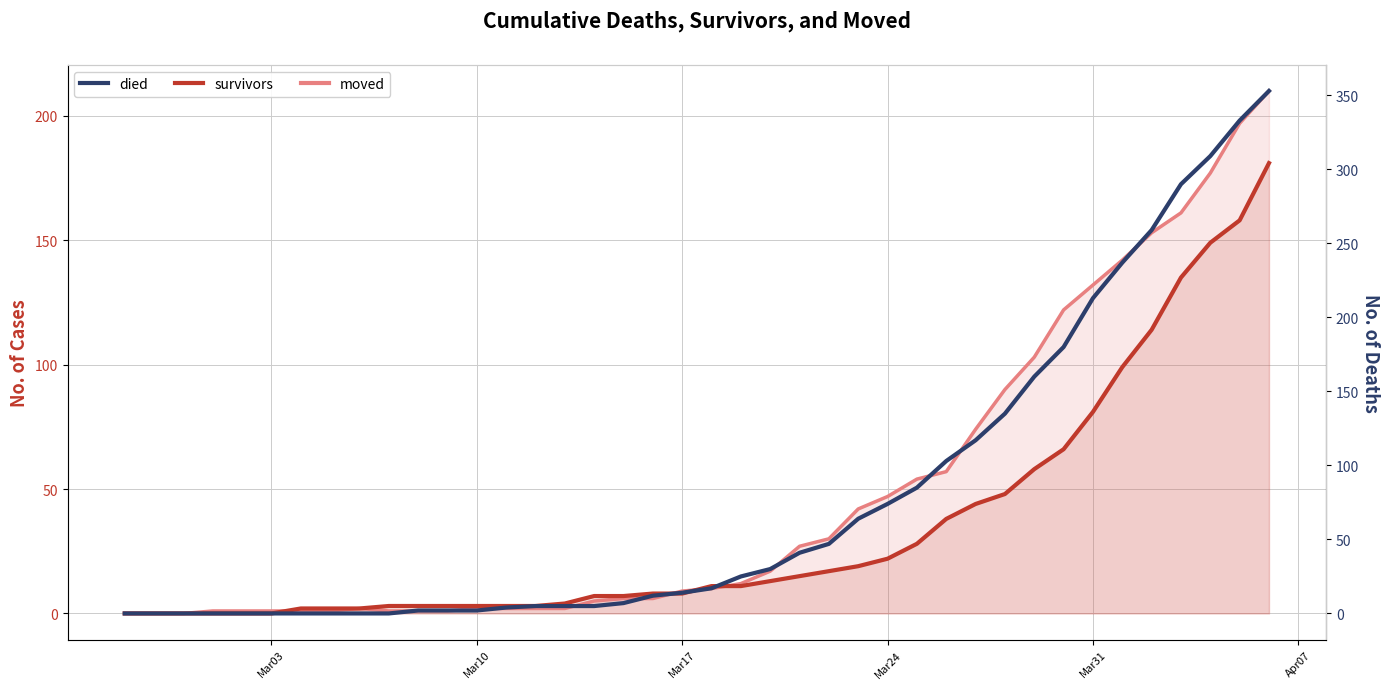

How many times do died and survivors cross each other?

2